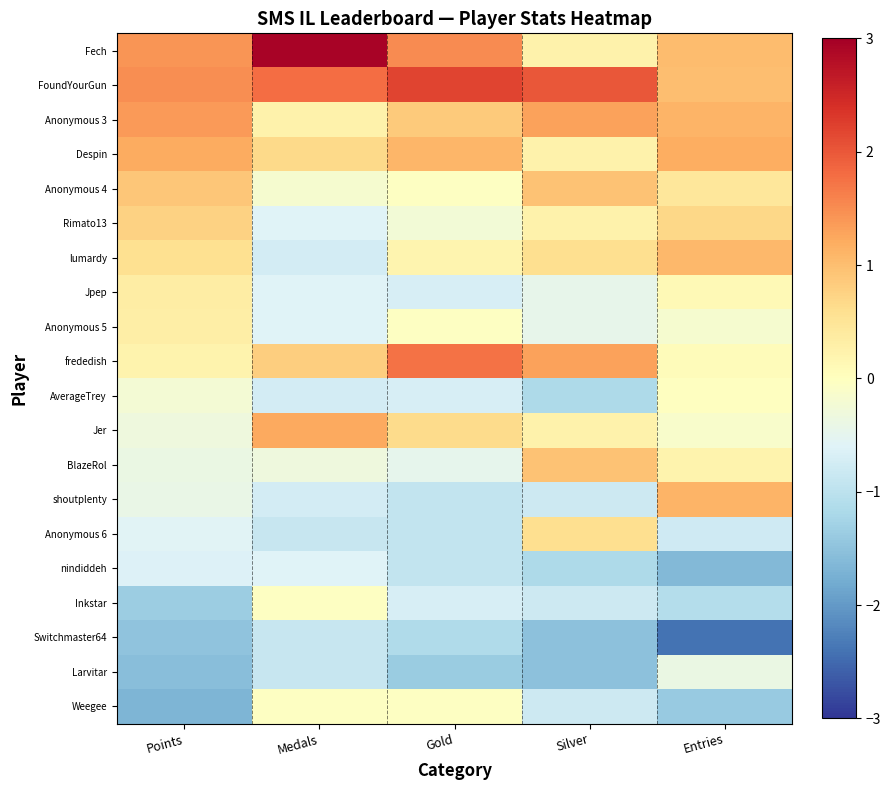

Count the number of categories in the chart.

5